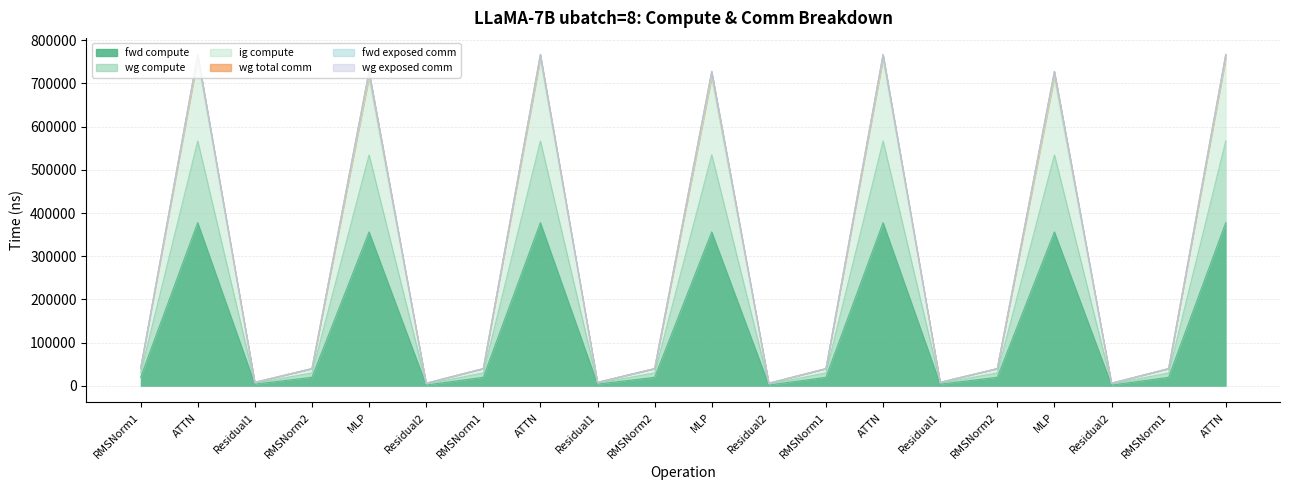

Does the chart display data point markers on the line(s)?

No